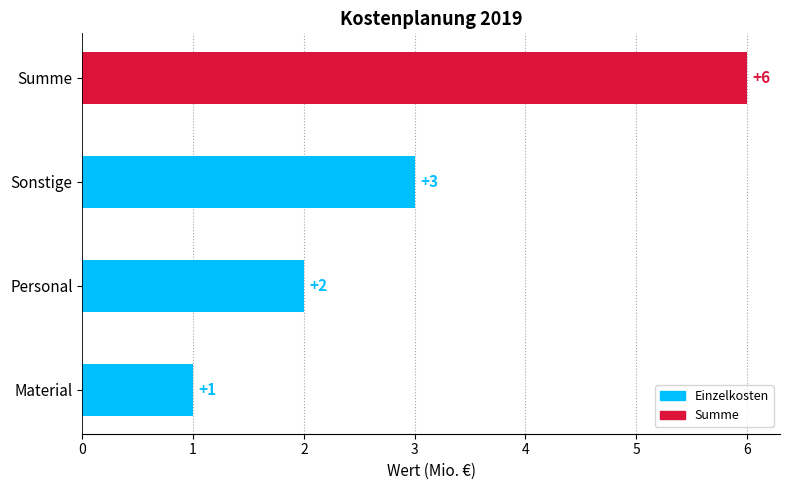

What is the maximum value shown in the chart?

6